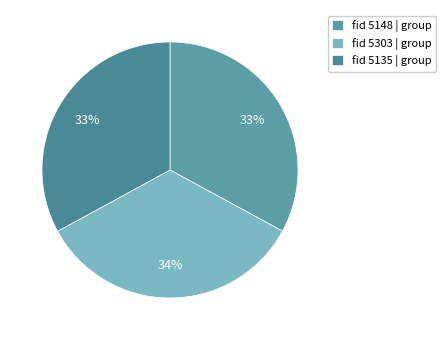

How many segments does this pie chart have?

3